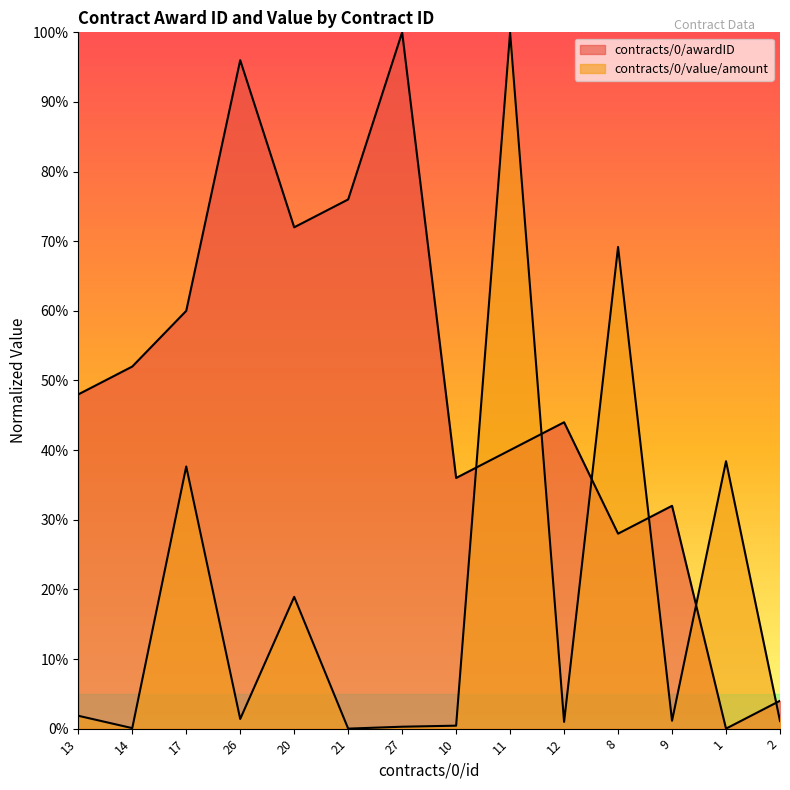

How many values in contracts/0/awardID are above zero?

13